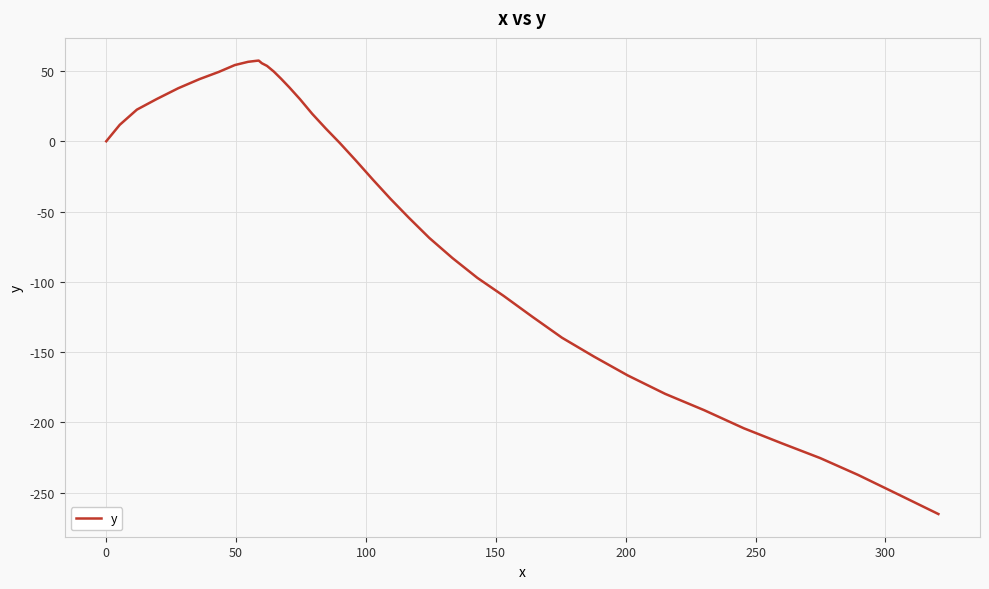

What is the maximum value shown in the chart?

57.4